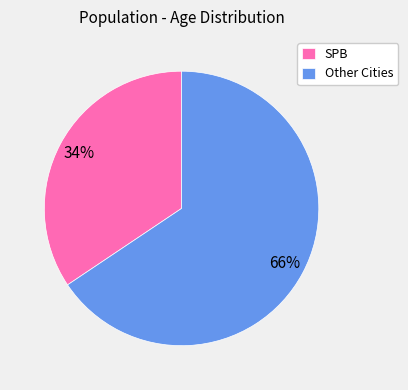

True or false: Other Cities accounts for 66% of the total.

True